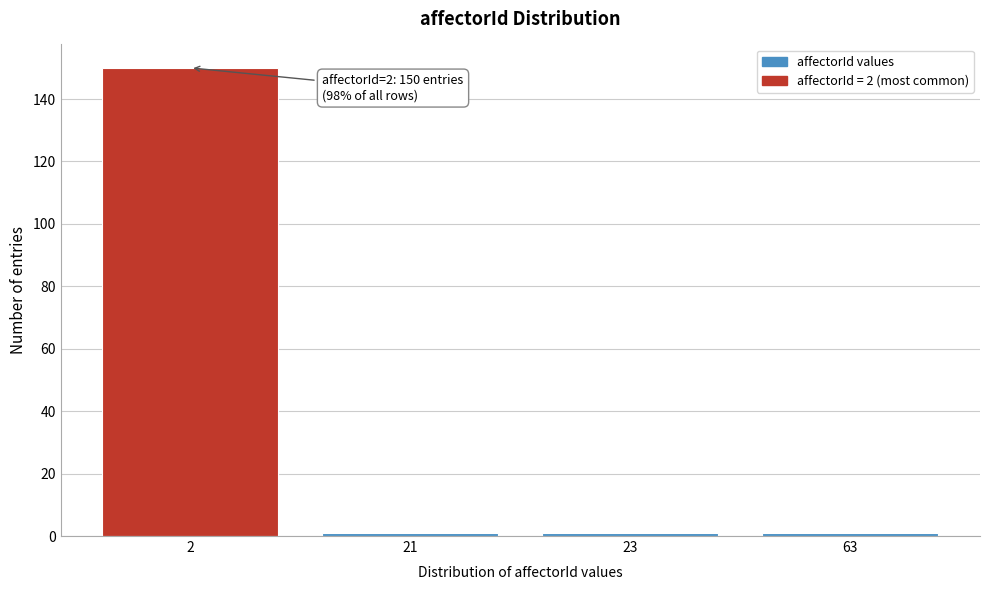

Reading left to right, transcribe all the data shown in this chart.

150	1	1	1